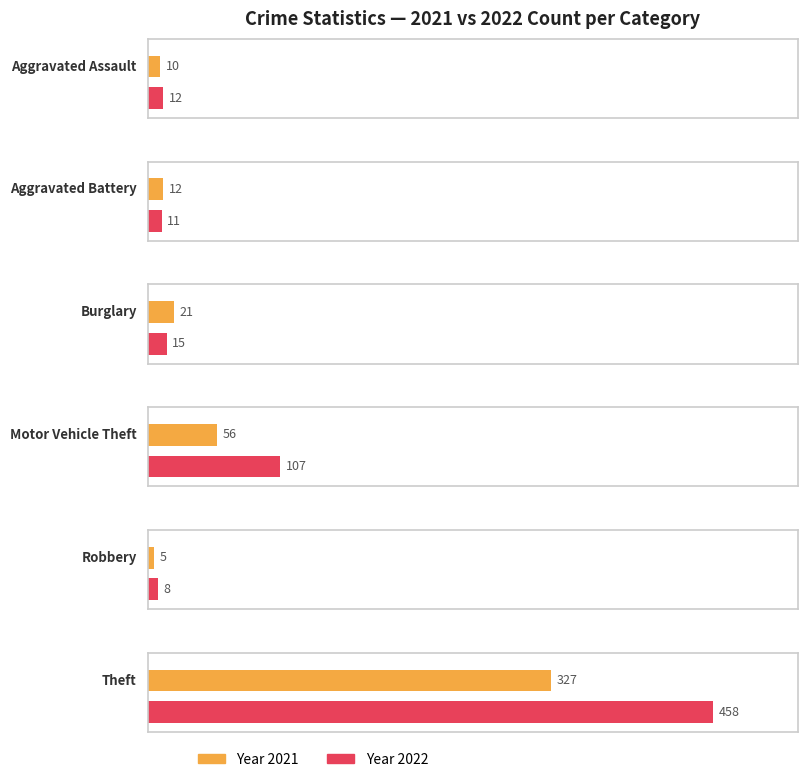

Which series has the widest spread of values?

2022